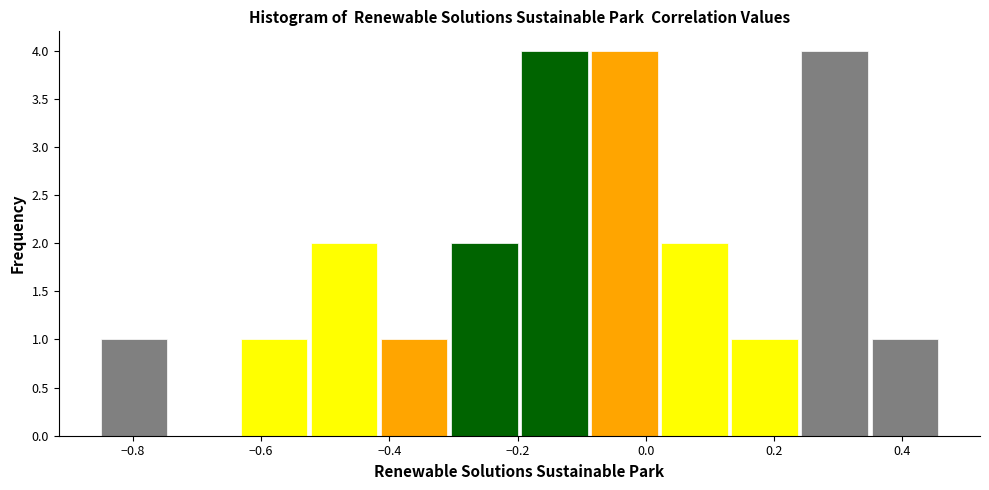

How tall is the bar that spans 0.02 to 0.14 on the x-axis? Neither the bar edges nor the heights are printed on the chart, so give them approximately, as read against the axes.

2